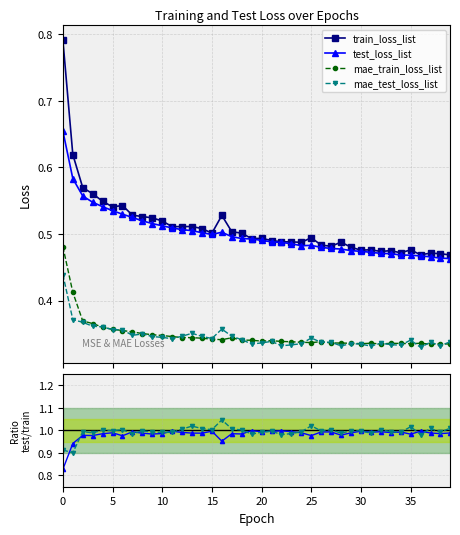

How many lines are shown in the chart?

4